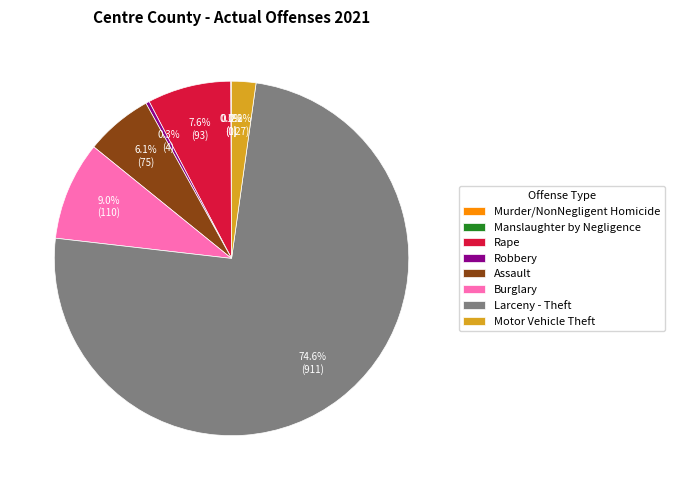

Is there any slice that represents more than half of the pie?

Yes